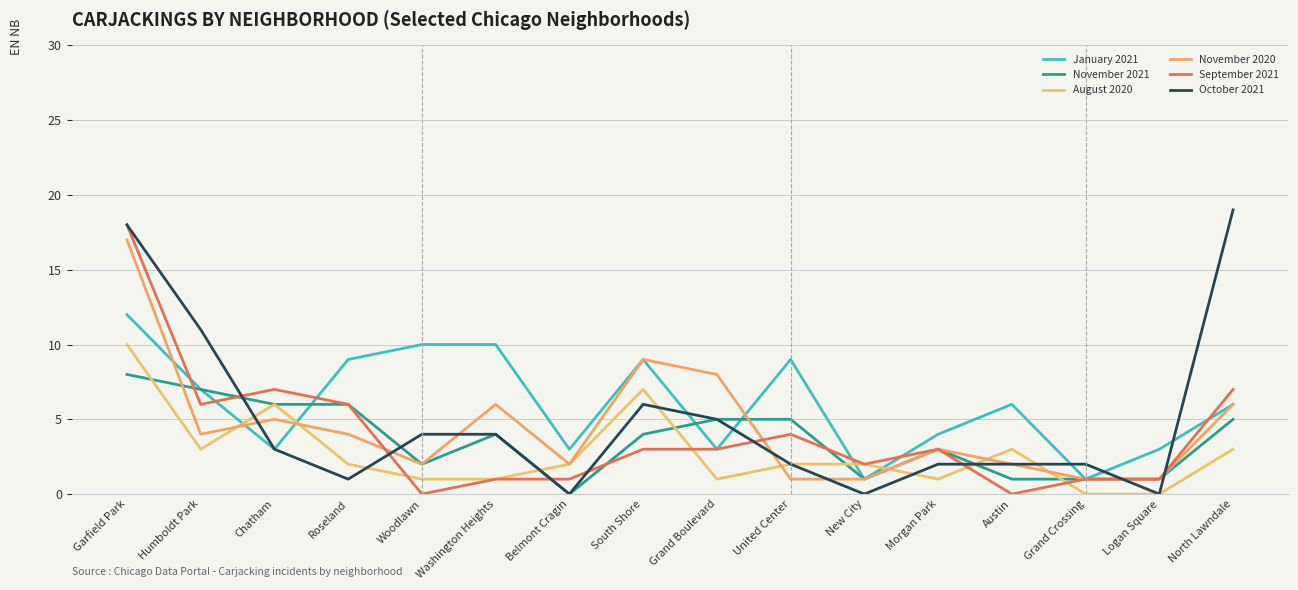

How many intersections are there between October 2021 and January 2021?

5